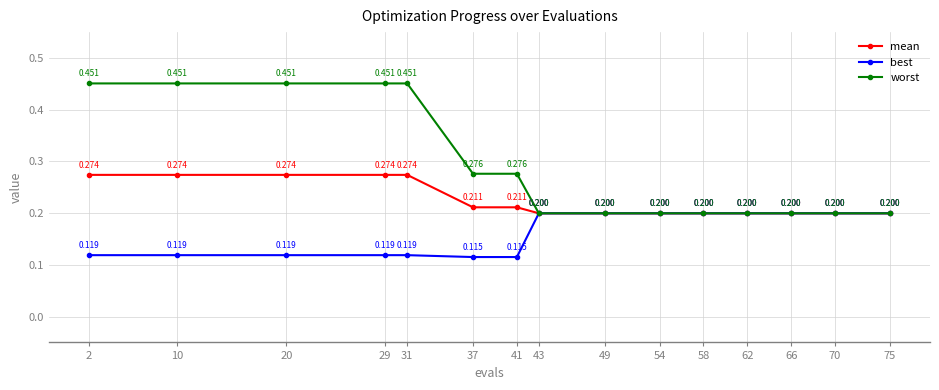

Does the chart display data point markers on the line(s)?

Yes